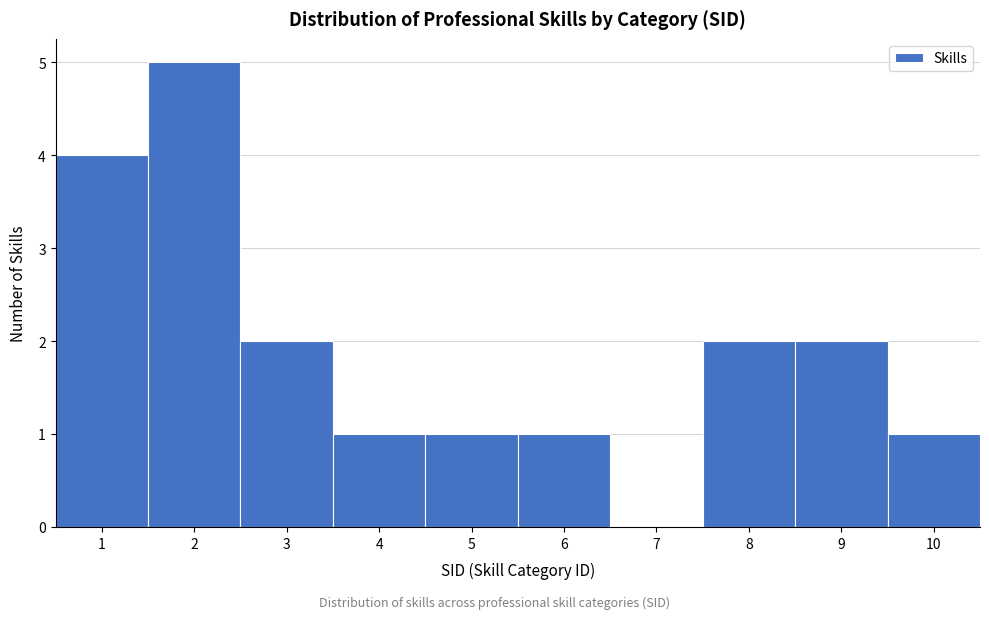

Over which range of the x-axis is the bar tallest?

1.5 to 2.5